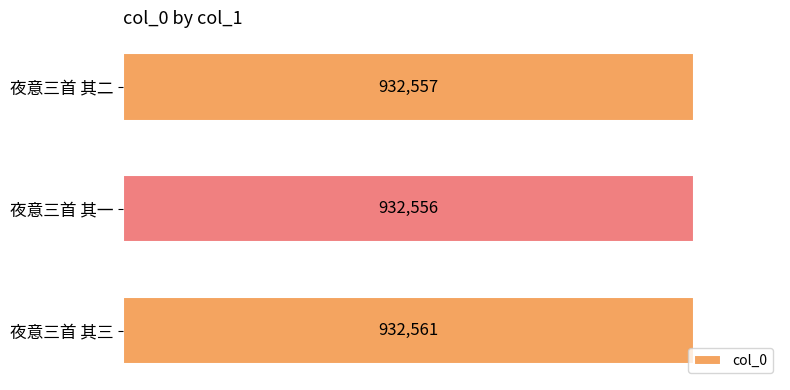

Which has a higher value, 夜意三首 其三 or 夜意三首 其二?

夜意三首 其三